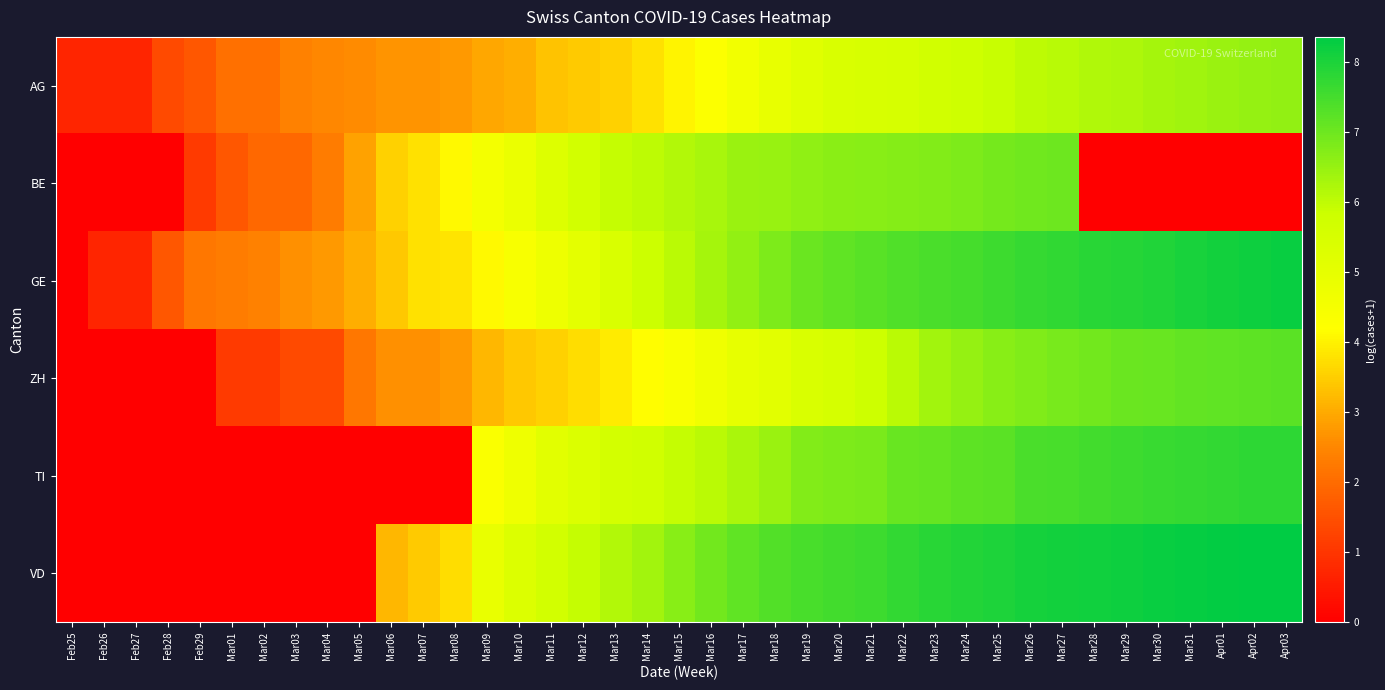

Between Mar05 and Mar15, which series saw the biggest shift?

VD